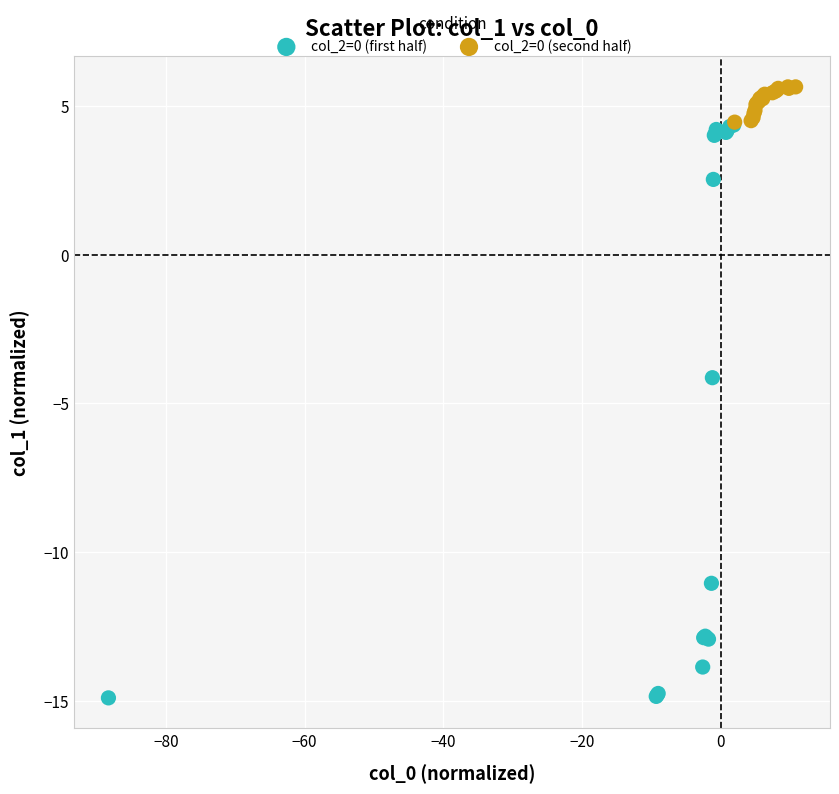

Which series contains the highest Y value?

col_2=0 (second half)